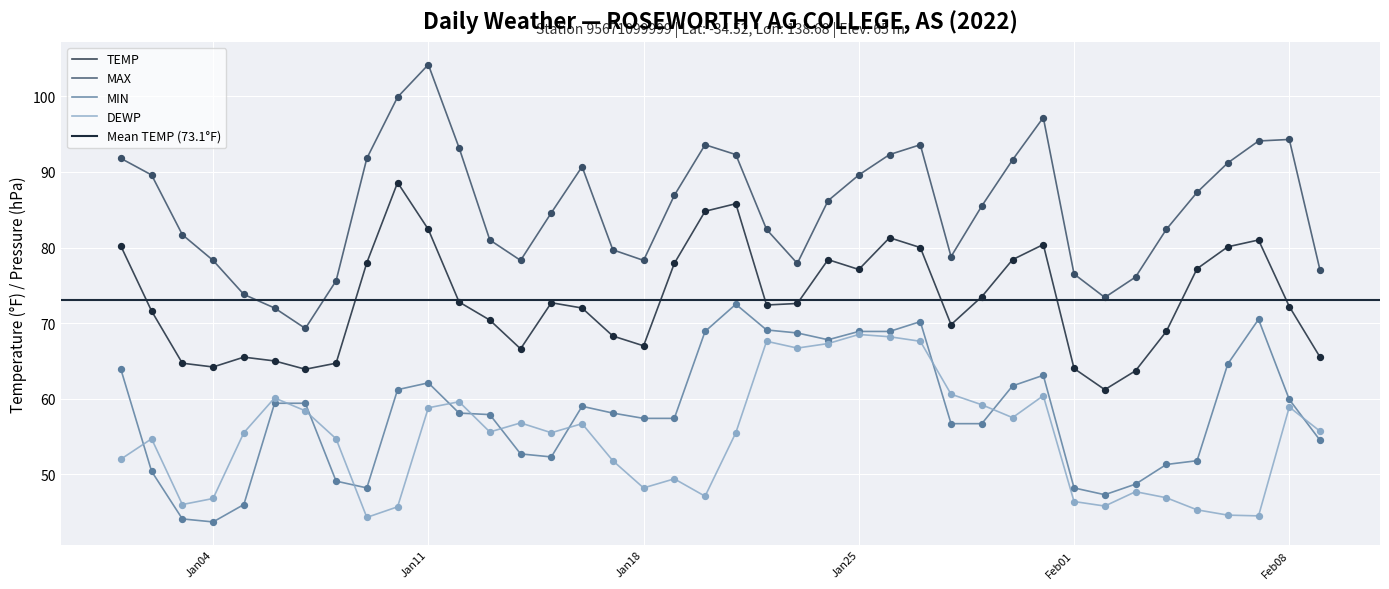

Which series contains the lowest Y value?

MIN